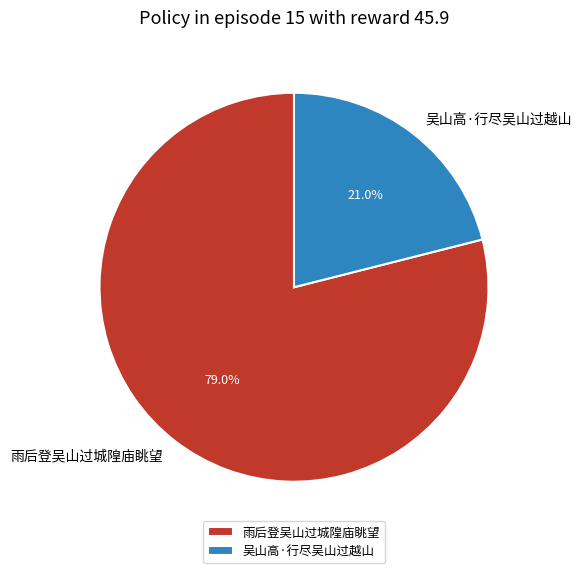

Rank the categories by value from highest to lowest.

雨后登吴山过城隍庙眺望, 吴山高·行尽吴山过越山